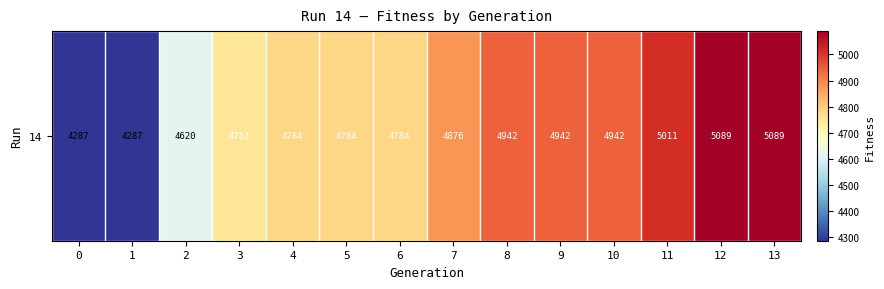

Approximately how many times larger is the value at 7 compared to 0?

1.1